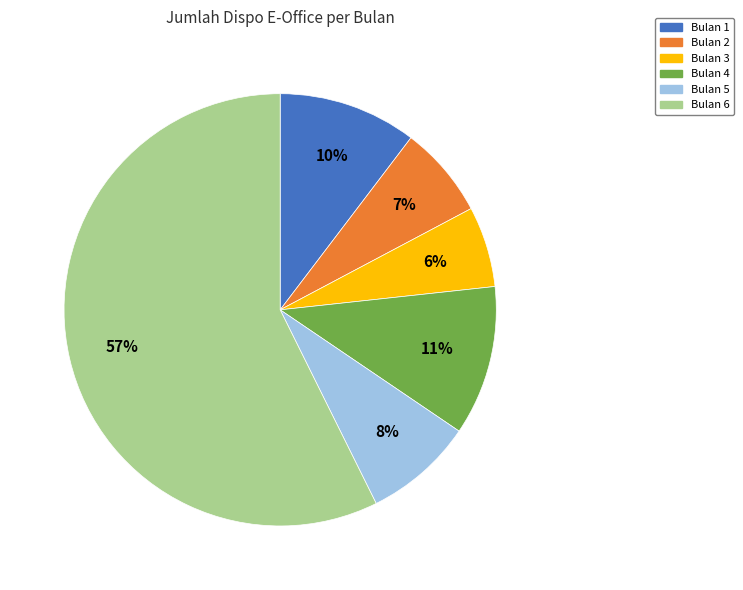

Does any single category account for the majority?

Yes